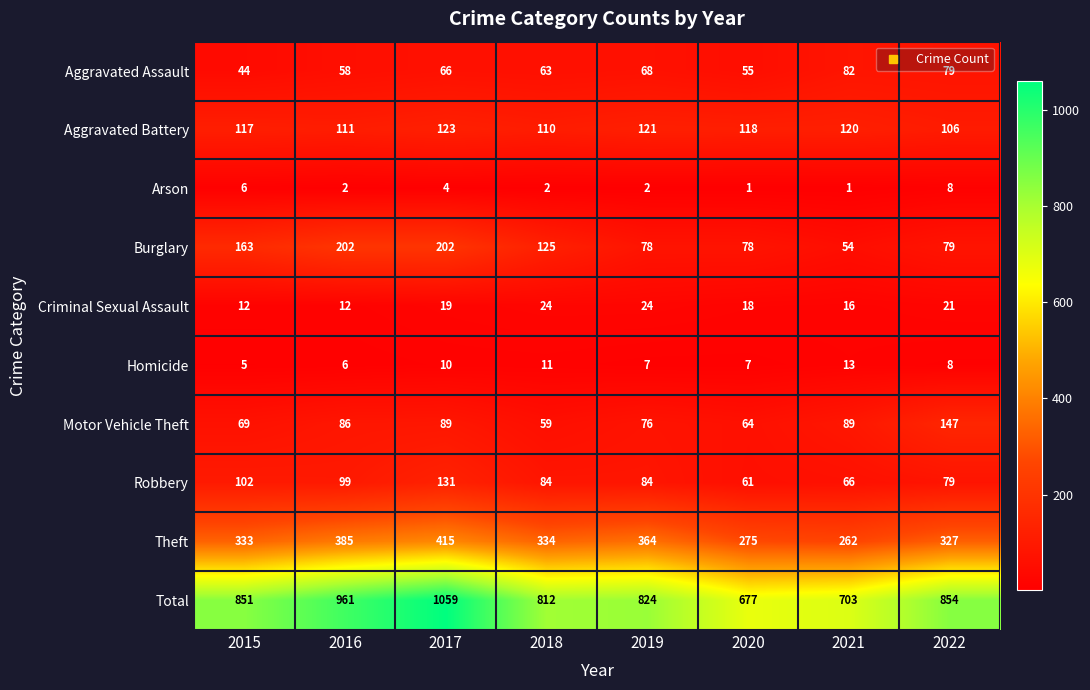

At 2021, list the series in order from smallest to largest.

Arson, Homicide, Criminal Sexual Assault, Burglary, Robbery, Aggravated Assault, Motor Vehicle Theft, Aggravated Battery, Theft, Total